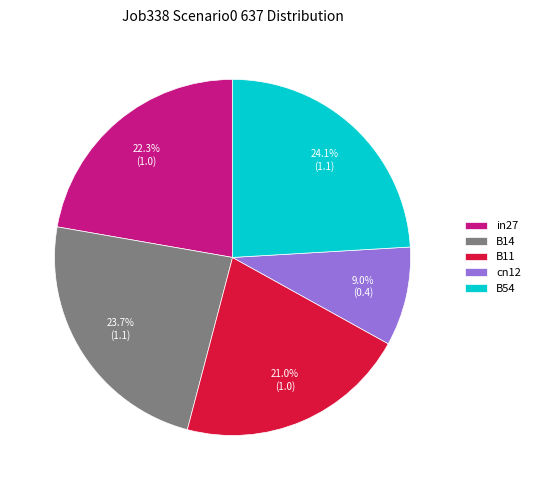

Does any single category account for the majority?

No